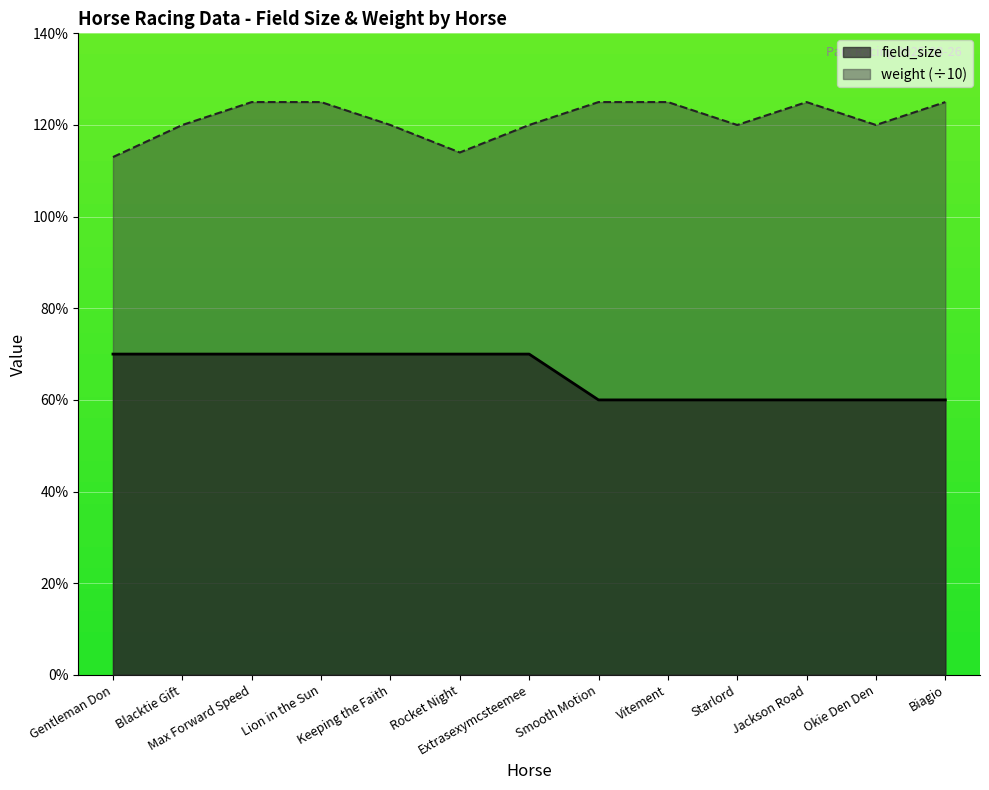

True or false: weight has more than 1 points higher than both neighbors.

False